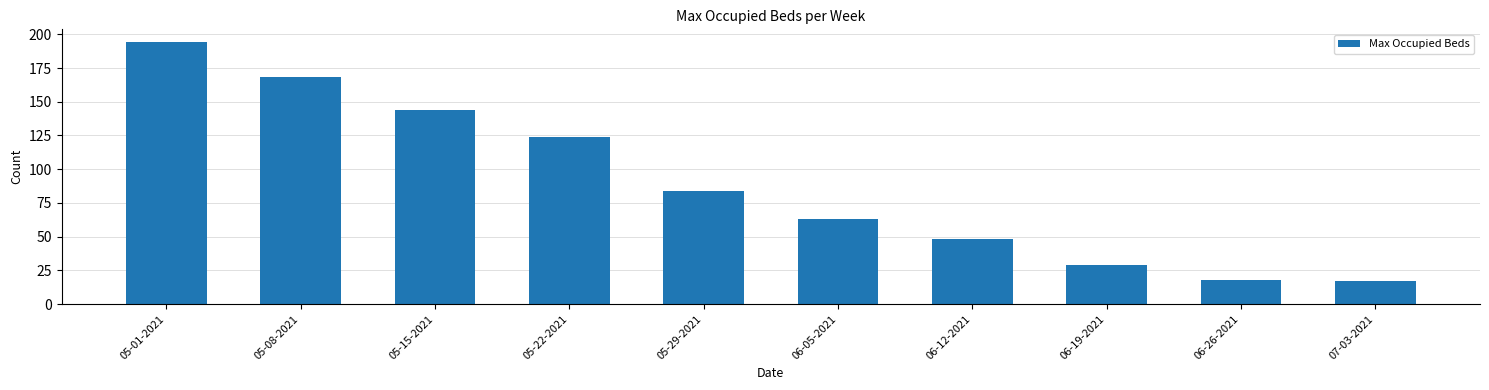

How many categories are shown in the chart?

10